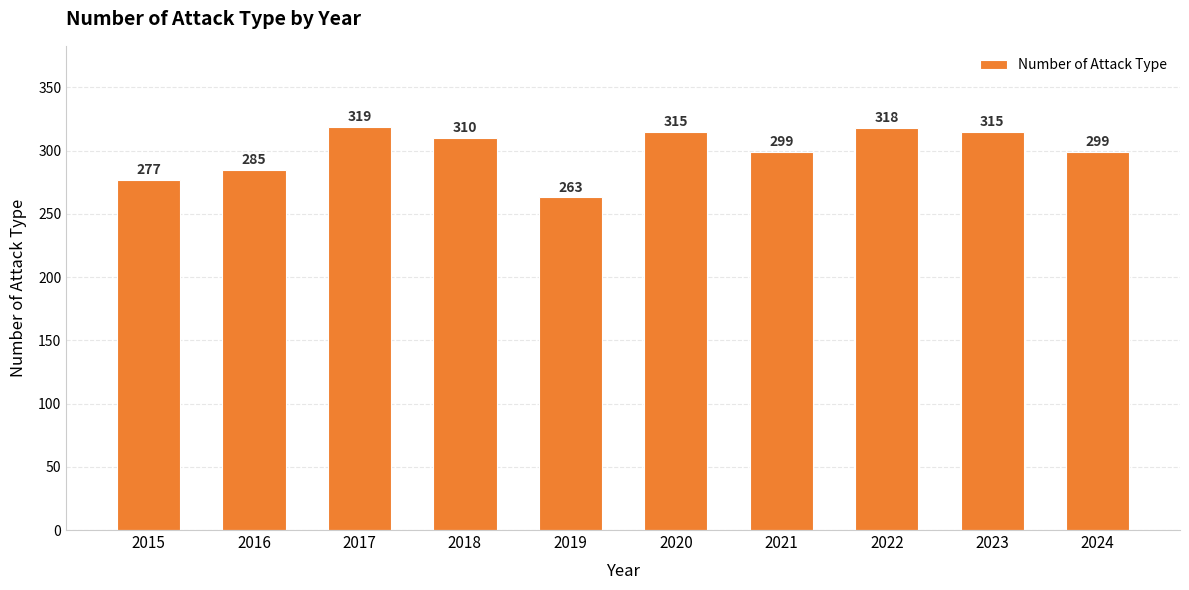

Reading left to right, transcribe all the data shown in this chart.

2015=277	2016=285	2017=319	2018=310	2019=263	2020=315	2021=299	2022=318	2023=315	2024=299